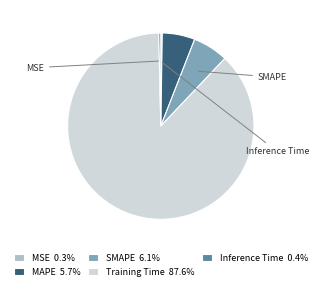

Does Training Time 87.6% represent more than half of the total?

Yes